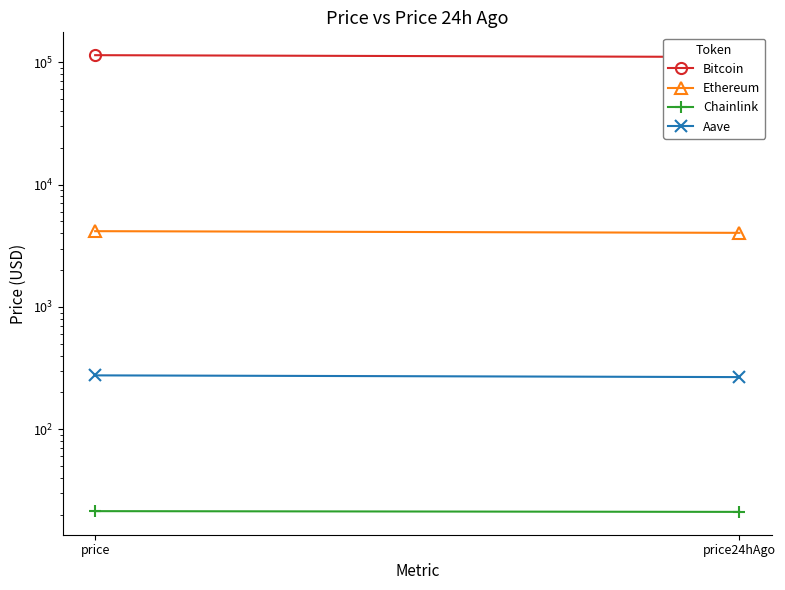

The value of Bitcoin at price24hAgo is 110172.0. True or false?

True